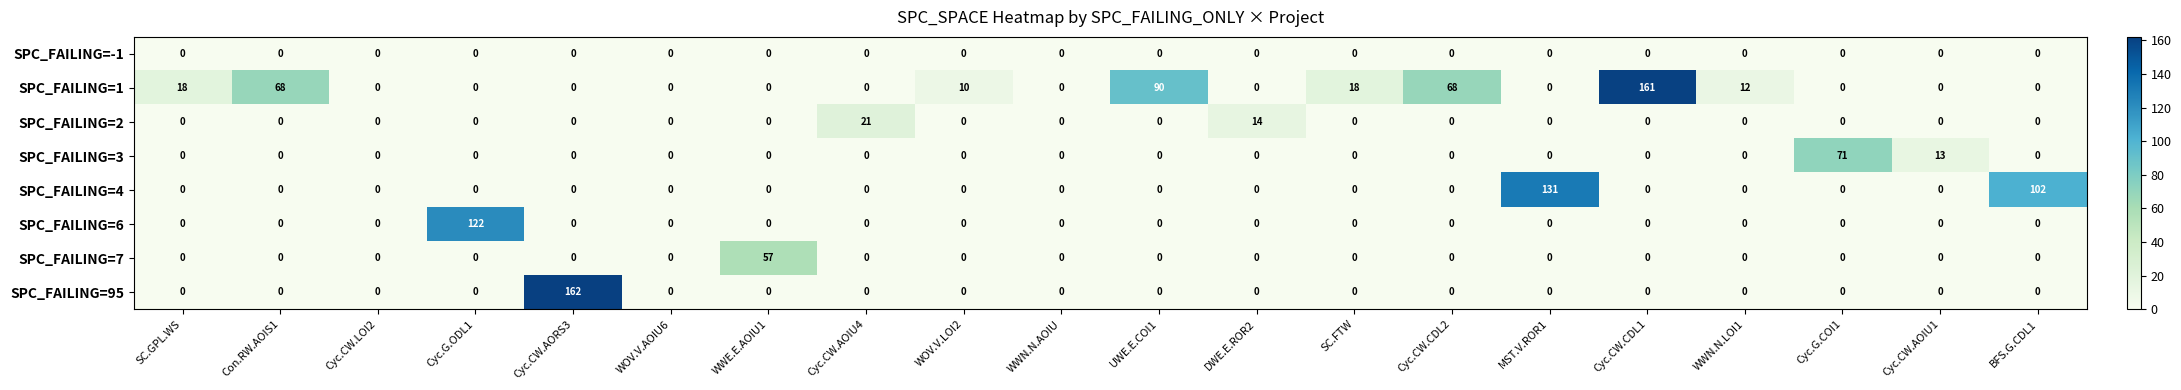

At how many categories does at least one series exceed 51?

10